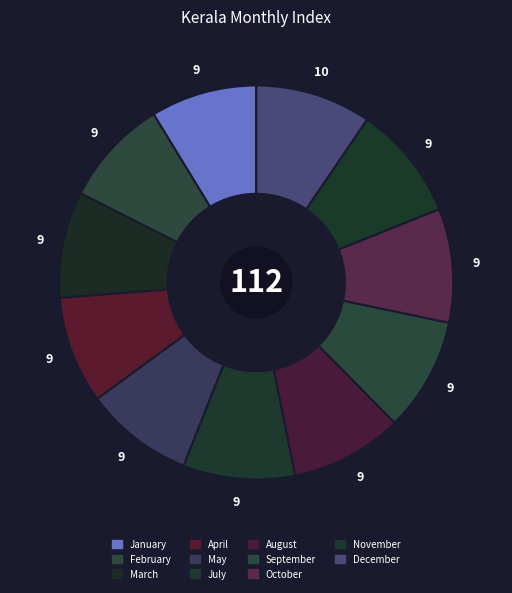

Count the number of slices in the pie.

11